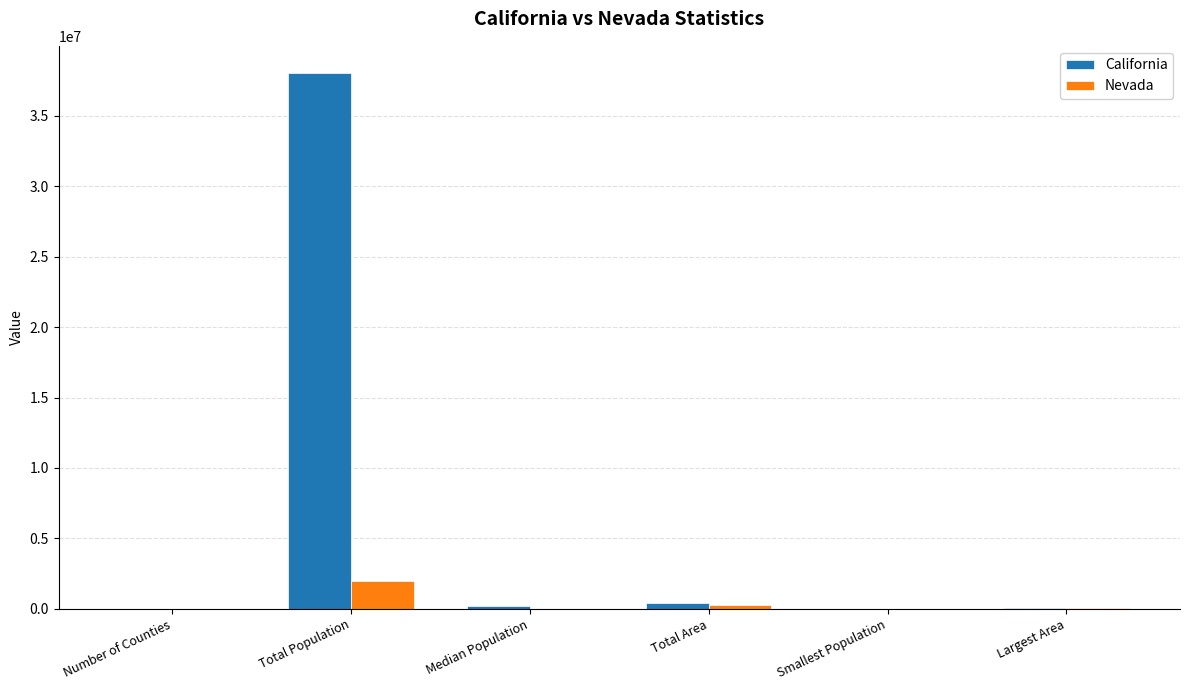

Which series has the widest spread of values?

California